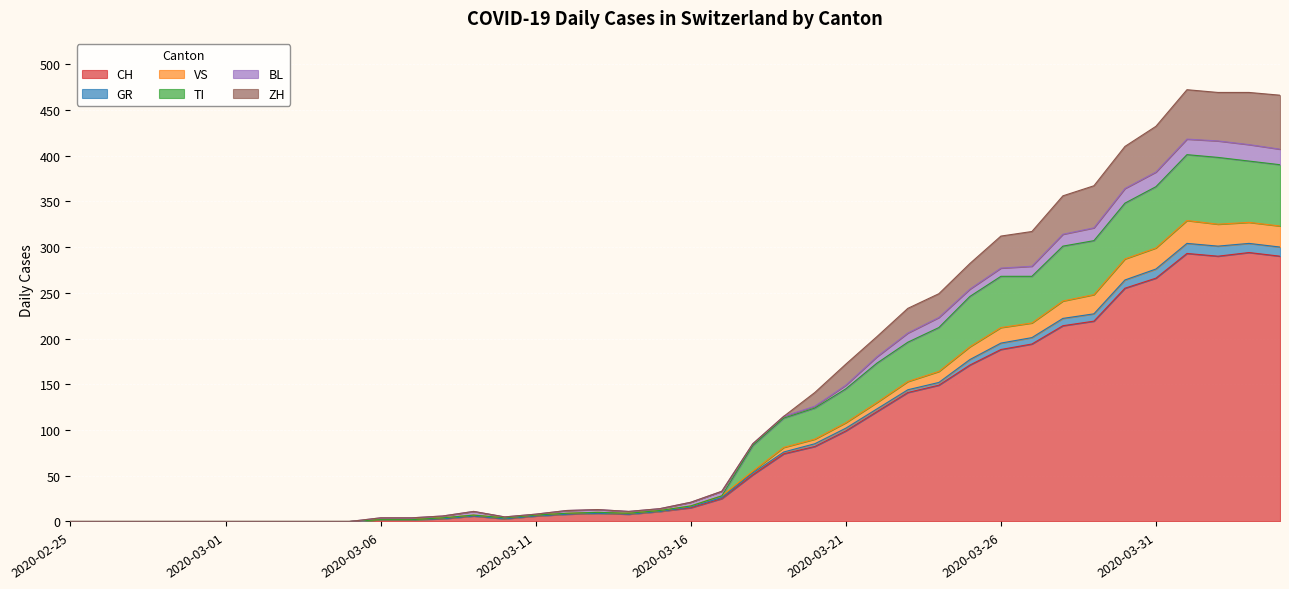

How many positive values does the ZH series have?

30